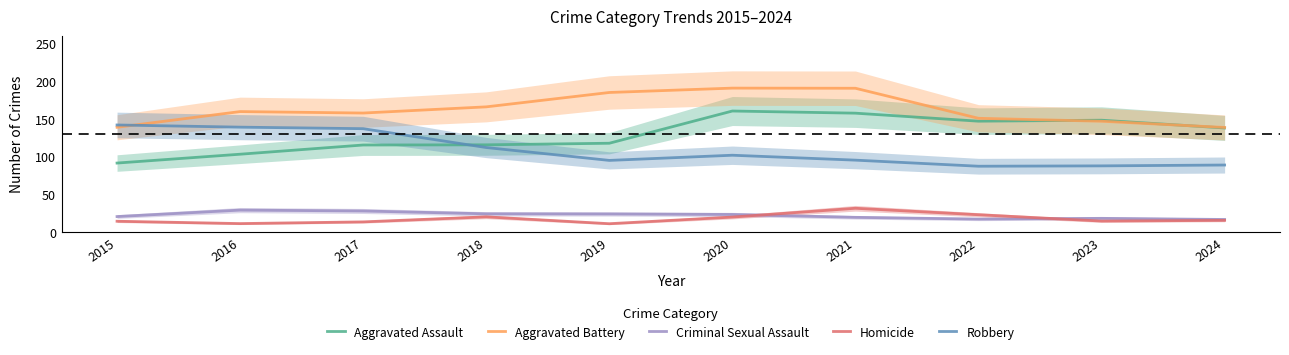

Rank the categories by Aggravated Assault value from highest to lowest.

2020, 2021, 2023, 2022, 2024, 2019, 2018, 2017, 2016, 2015